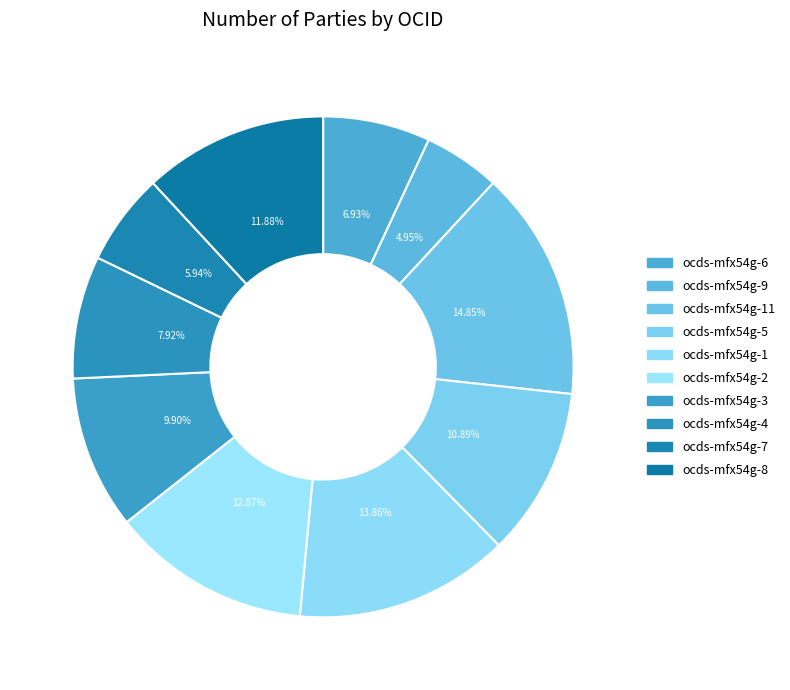

How many slices are in this pie chart?

10